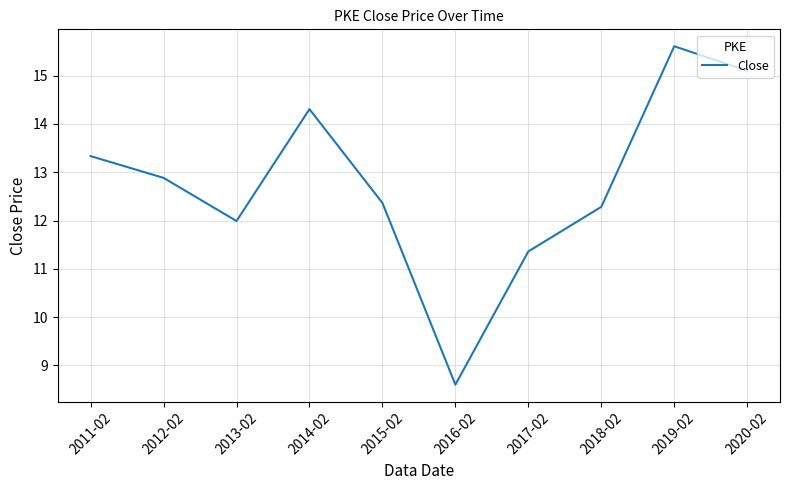

What is the difference between the values at 2019-02 and 2020-02?

0.5